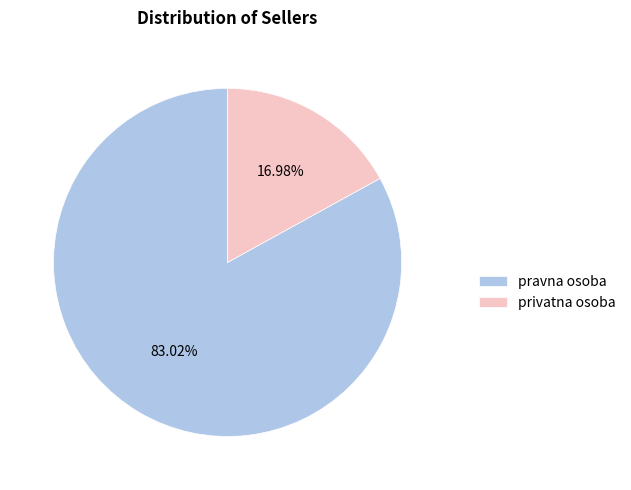

To the nearest percent, what is the average slice percentage?

50%